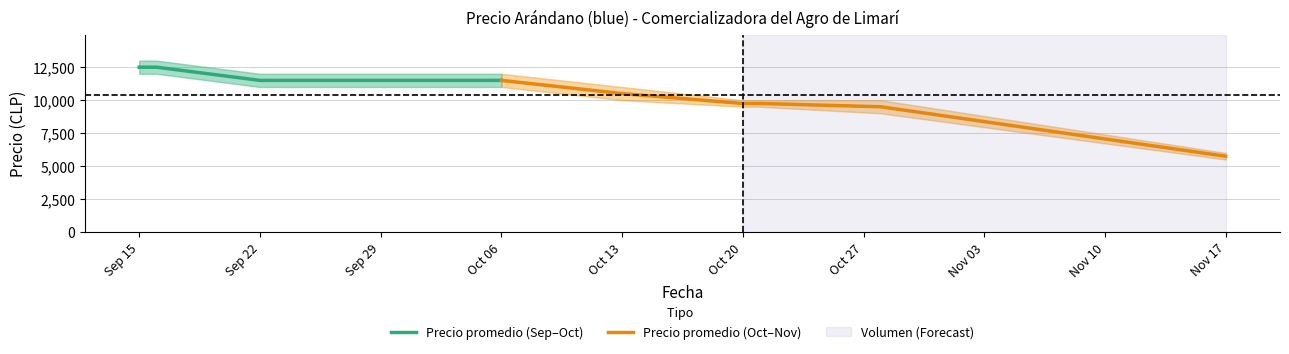

What is the highest value of the Precio promedio (Sep–Oct) series?

12500